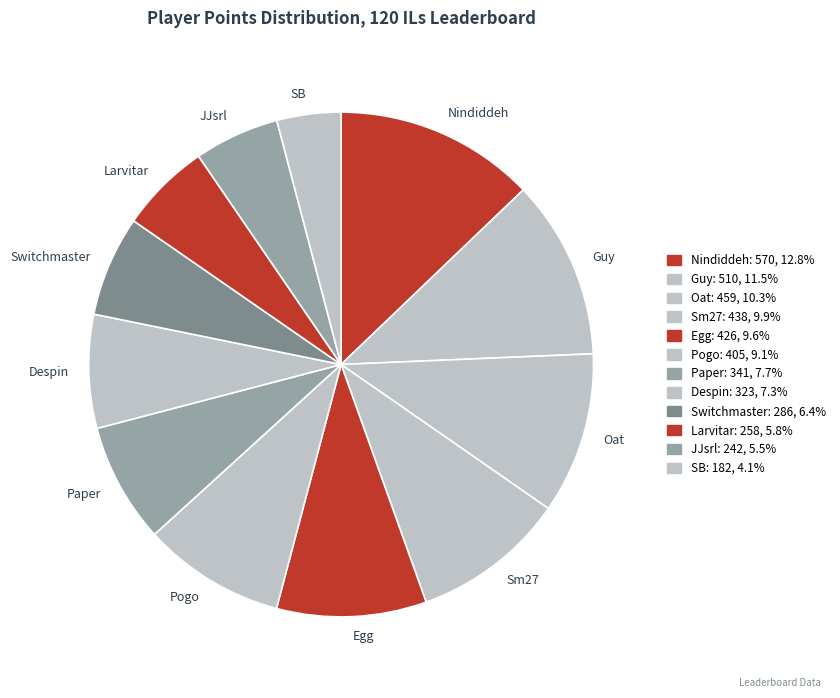

Approximately how many times larger is the value at Oat compared to Nindiddeh?

0.8